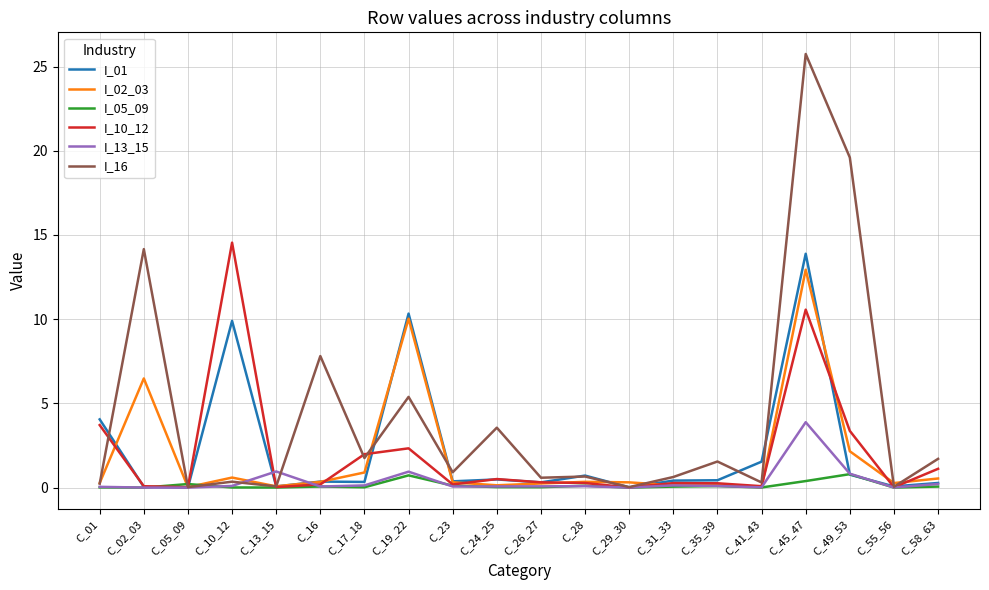

At which category does the chart reach its peak across all series?

C_45_47